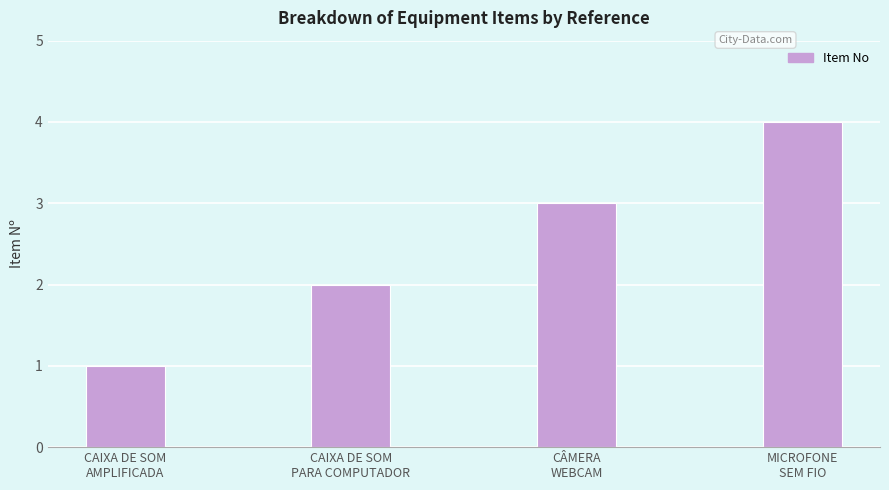

Which has a higher value, CAIXA DE SOM
AMPLIFICADA or CÂMERA
WEBCAM?

CÂMERA
WEBCAM